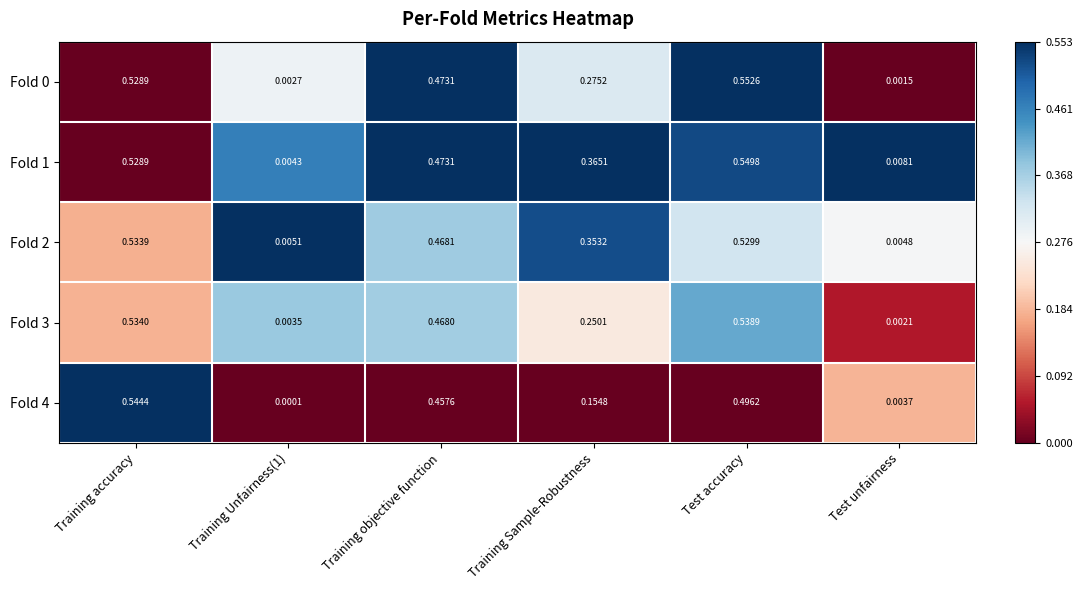

Which label corresponds to the smallest value in the chart?

Training Unfairness(1)